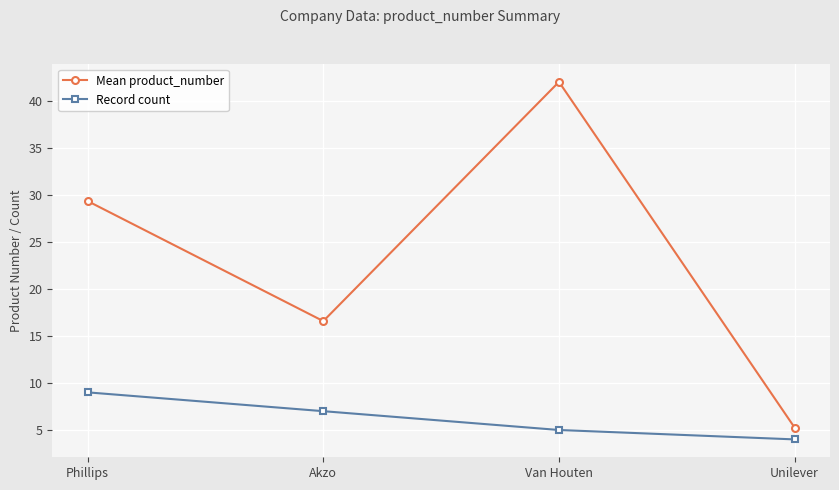

List the series in order of their overall mean, highest first.

Mean product_number, Record count